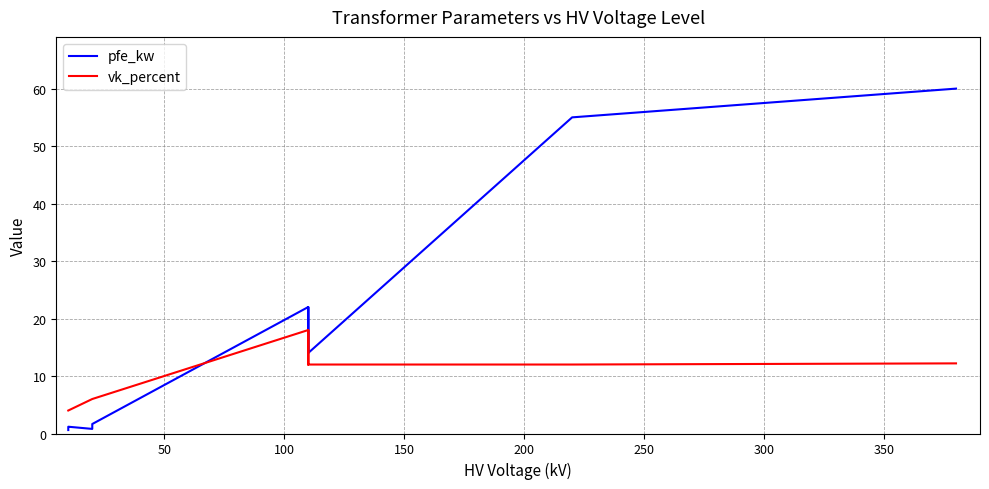

What are all the series names shown in the legend?

pfe_kw, vk_percent